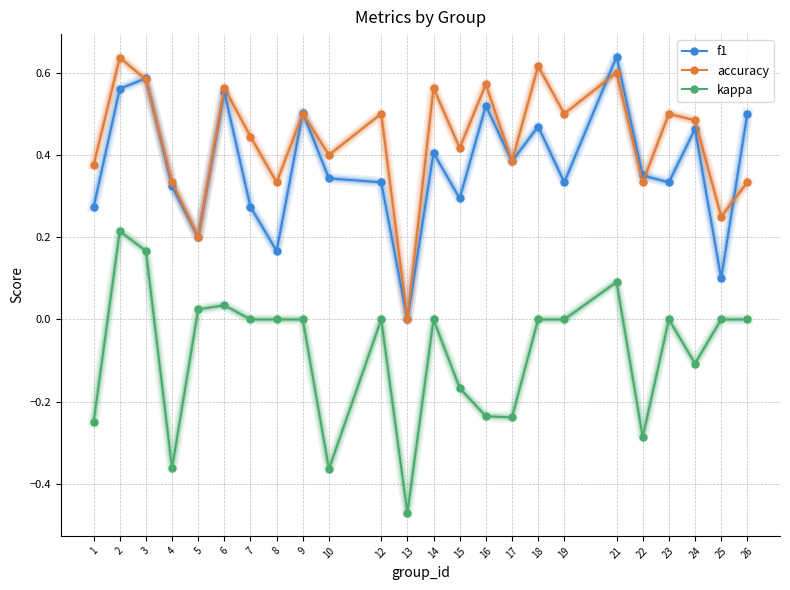

At which category is the sum across all series the highest?

2